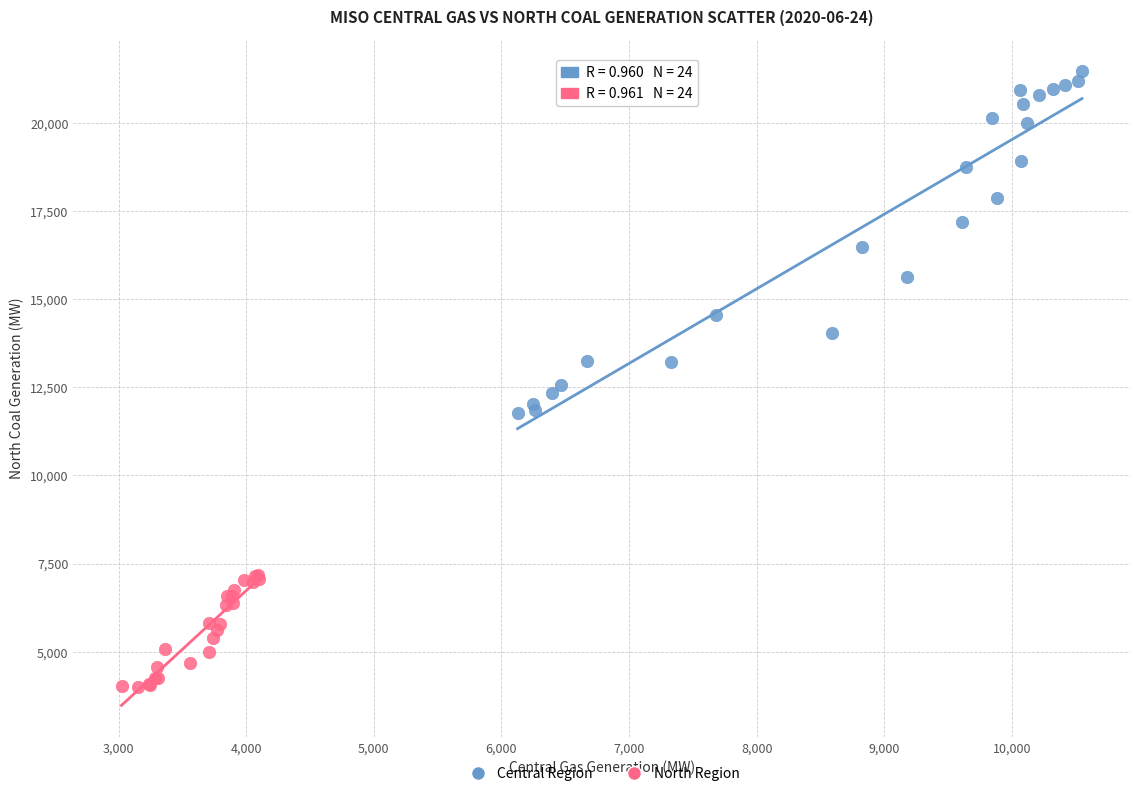

What are all the series names shown in the legend?

Central Region, North Region